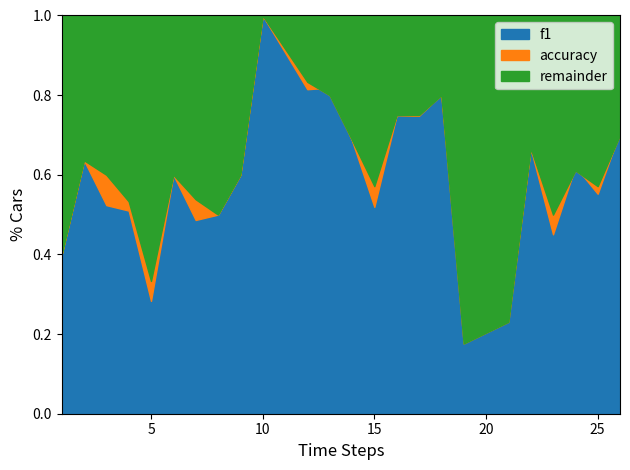

In accuracy, how many points are higher than both neighbors (excluding endpoints)?

6